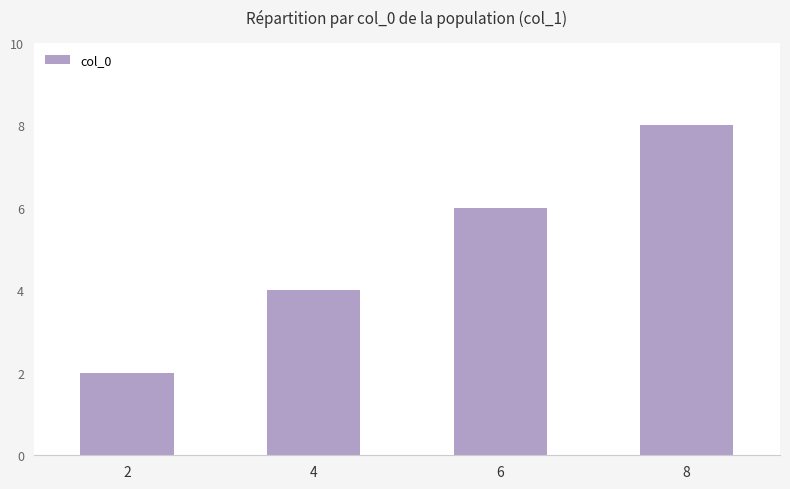

Between 2 and 6, which is larger?

6